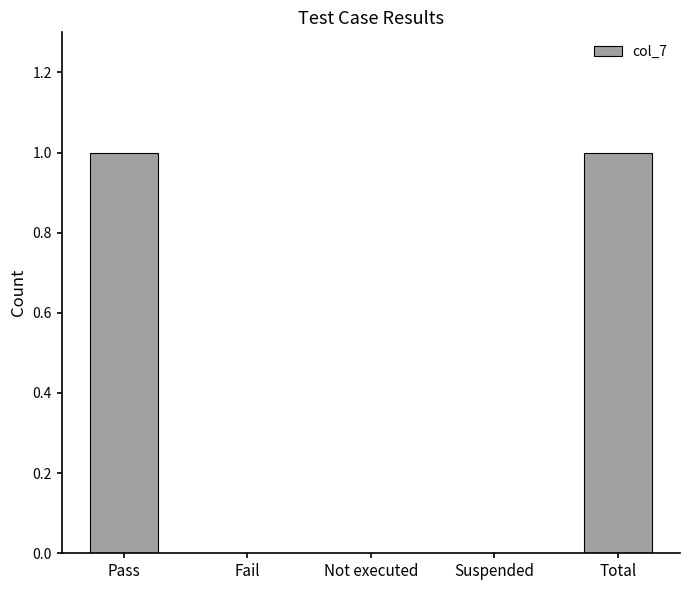

Reading left to right, list all the values displayed in this chart.

Pass=1	Fail=0	Not executed=0	Suspended=0	Total=1